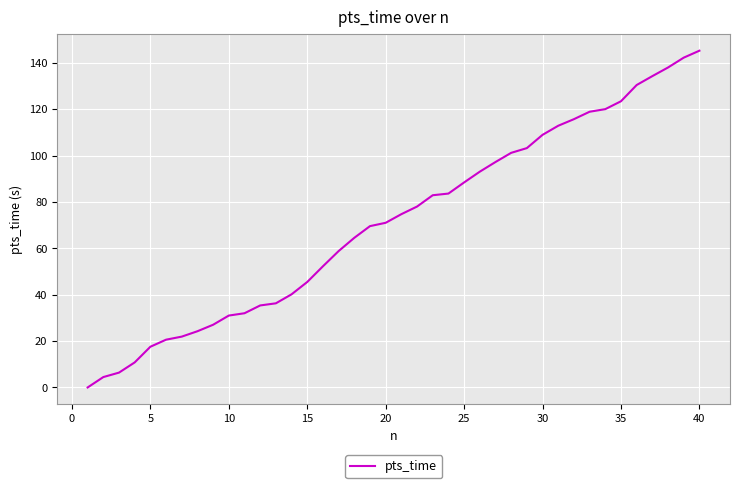

What is the greatest value displayed?

145.2